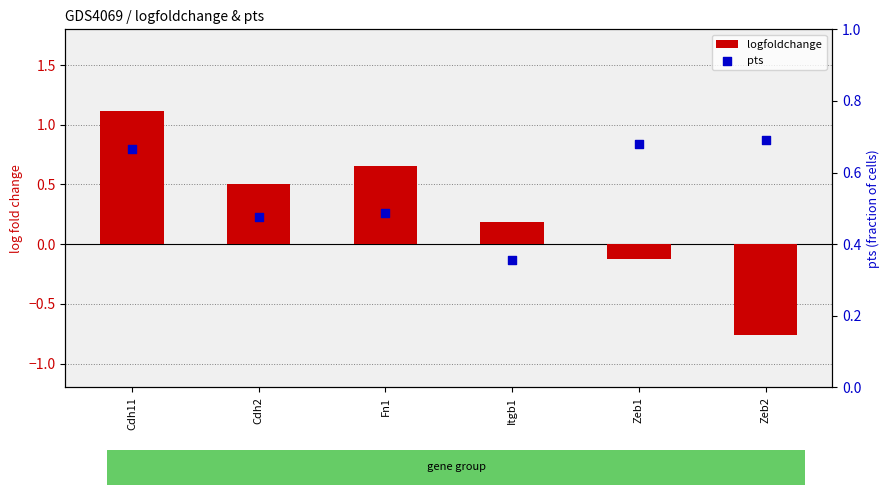

At which category is the sum across all series the highest?

Cdh11